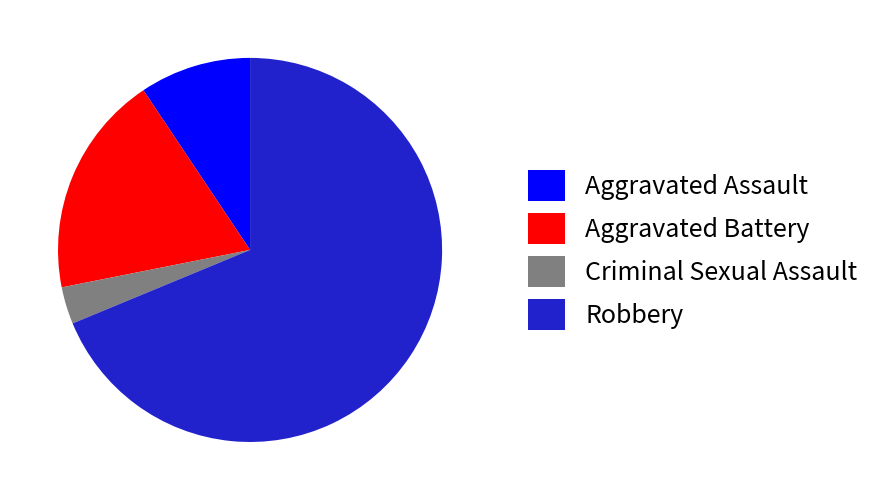

What is the ratio of the value at Robbery to the value at Aggravated Battery?

3.7